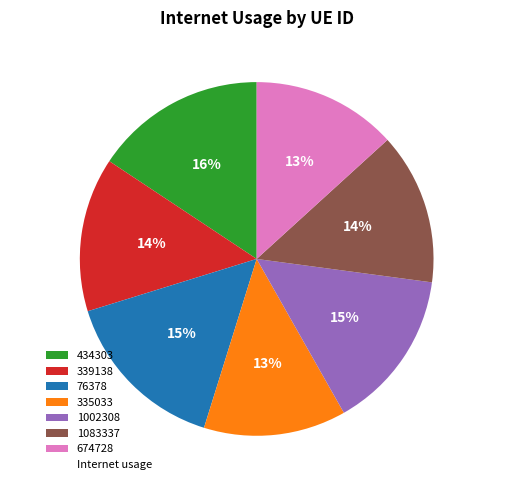

Between 339138 and 674728, which is larger?

339138